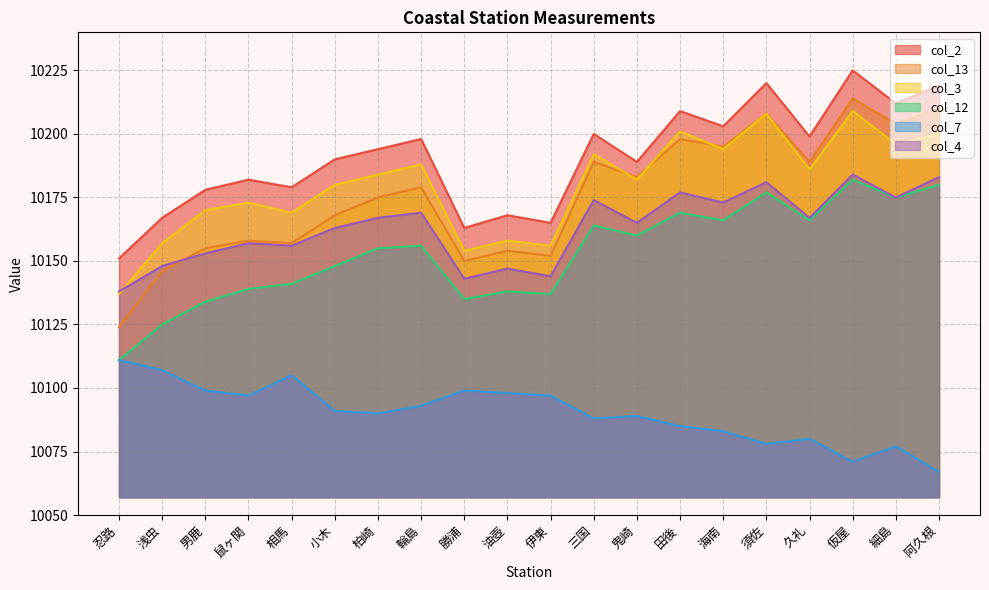

Reading right to left, transcribe all the data shown in this chart.

col_2: 阿久根=10219	細島=10212	仮屋=10225	久礼=10199	須佐=10220	海南=10203	田後=10209	鬼崎=10189	三国=10200	伊東=10165	油壺=10168	勝浦=10163	輪島=10198	柏崎=10194	小木=10190	相馬=10179	鼠ヶ関=10182	男鹿=10178	浅虫=10167	忍路=10151
col_13: 阿久根=10210	細島=10204	仮屋=10214	久礼=10189	須佐=10208	海南=10195	田後=10198	鬼崎=10183	三国=10189	伊東=10152	油壺=10154	勝浦=10150	輪島=10179	柏崎=10175	小木=10168	相馬=10157	鼠ヶ関=10158	男鹿=10155	浅虫=10146	忍路=10124
col_3: 阿久根=10200	細島=10196	仮屋=10209	久礼=10186	須佐=10208	海南=10194	田後=10201	鬼崎=10182	三国=10192	伊東=10156	油壺=10158	勝浦=10154	輪島=10188	柏崎=10184	小木=10180	相馬=10169	鼠ヶ関=10173	男鹿=10170	浅虫=10157	忍路=10137
col_12: 阿久根=10180	細島=10175	仮屋=10182	久礼=10166	須佐=10177	海南=10166	田後=10169	鬼崎=10160	三国=10164	伊東=10137	油壺=10138	勝浦=10135	輪島=10156	柏崎=10155	小木=10148	相馬=10141	鼠ヶ関=10139	男鹿=10134	浅虫=10125	忍路=10111
col_7: 阿久根=10067	細島=10077	仮屋=10071	久礼=10080	須佐=10078	海南=10083	田後=10085	鬼崎=10089	三国=10088	伊東=10097	油壺=10098	勝浦=10099	輪島=10093	柏崎=10090	小木=10091	相馬=10105	鼠ヶ関=10097	男鹿=10099	浅虫=10107	忍路=10111
col_4: 阿久根=10183	細島=10175	仮屋=10184	久礼=10167	須佐=10181	海南=10173	田後=10177	鬼崎=10165	三国=10174	伊東=10144	油壺=10147	勝浦=10143	輪島=10169	柏崎=10167	小木=10163	相馬=10156	鼠ヶ関=10157	男鹿=10153	浅虫=10148	忍路=10138